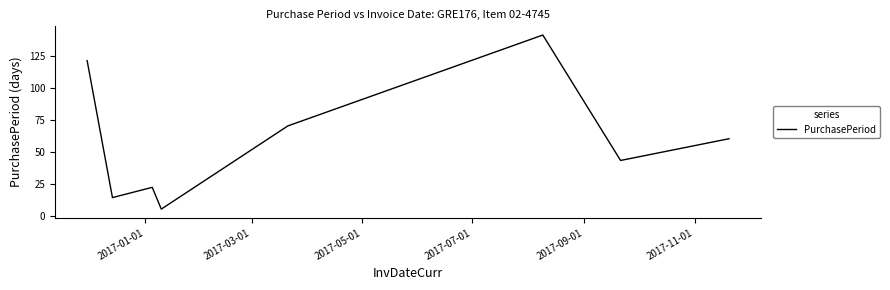

How many categories are shown in the chart?

8